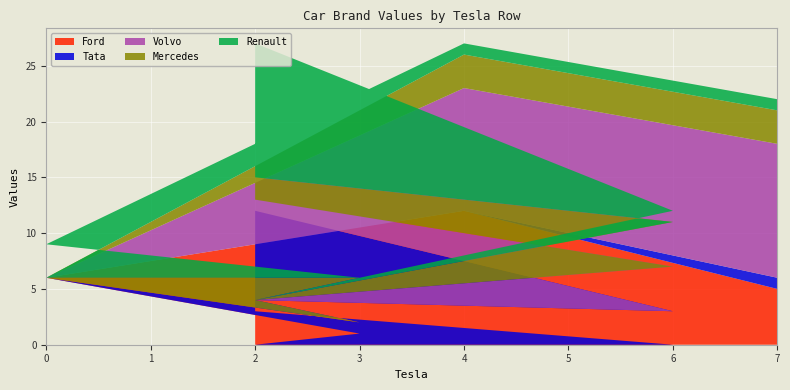

Reading right to left, what are all the values shown in this chart?

Ford: 5	12	6	1	0	0	3
Tata: 1	0	0	1	4	3	9
Volvo: 12	11	0	0	0	4	1
Mercedes: 3	3	0	4	0	4	2
Renault: 1	1	3	0	0	1	12